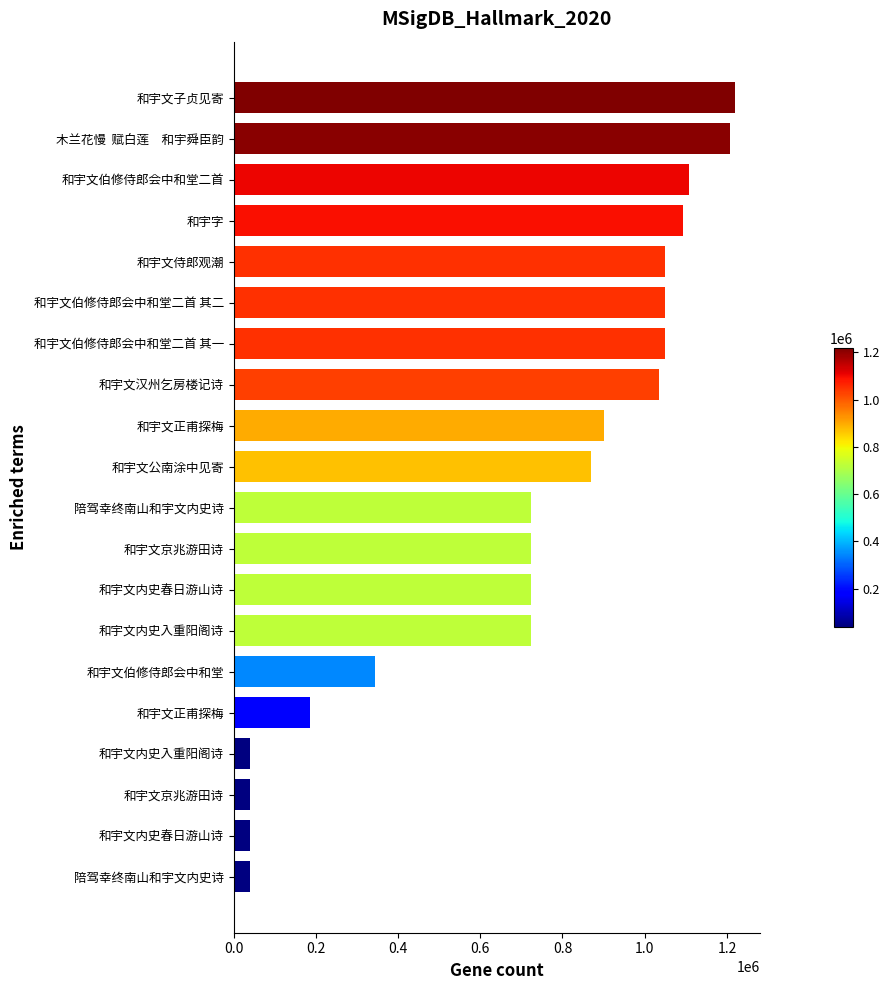

How many distinct data groups are displayed?

1